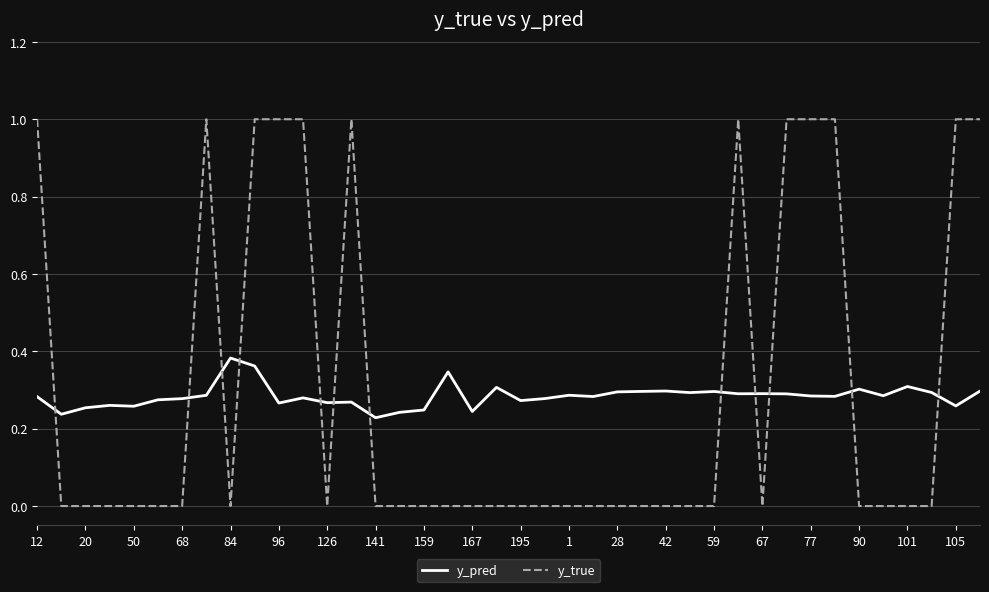

Count the number of categories in the chart.

40